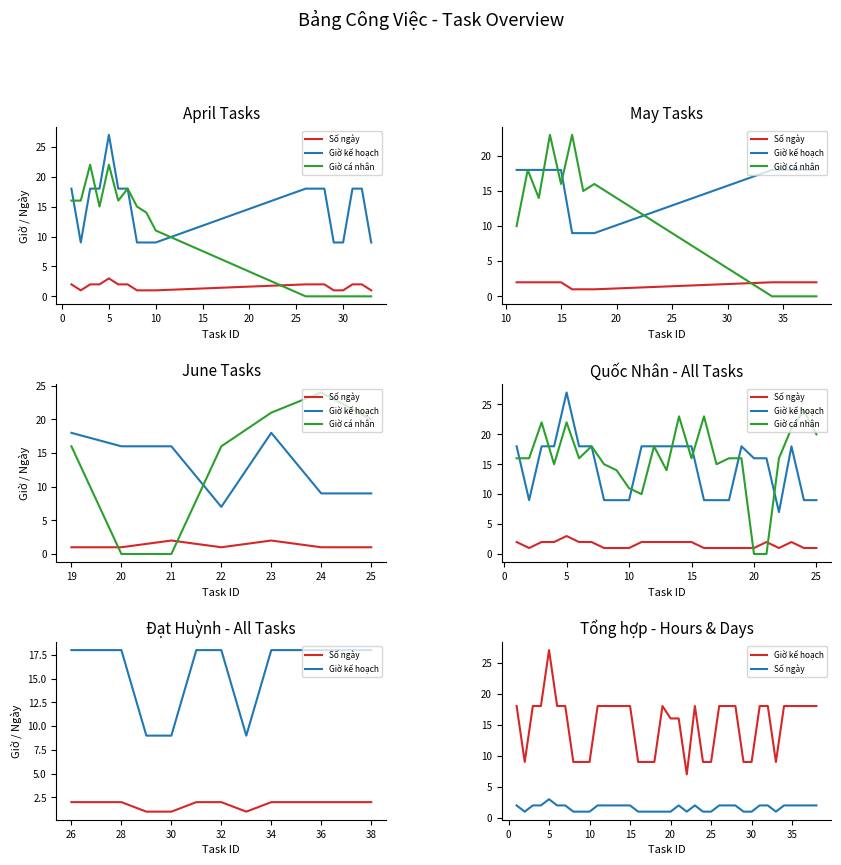

Does the chart have visible grid lines?

No